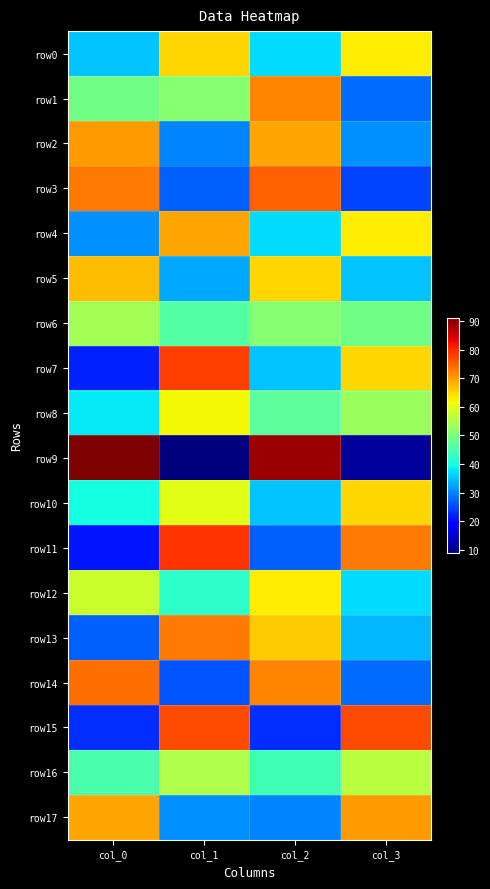

What is the difference between the highest and lowest values at col_2?

66